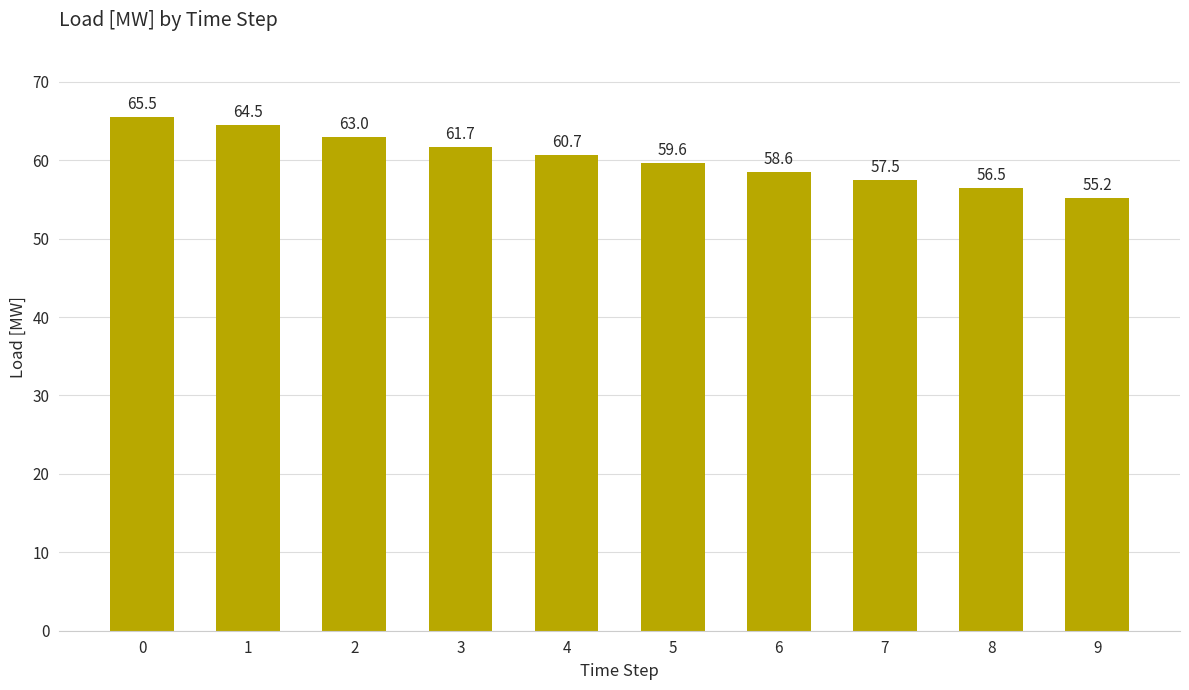

What is the difference between the maximum and minimum values?

10.3